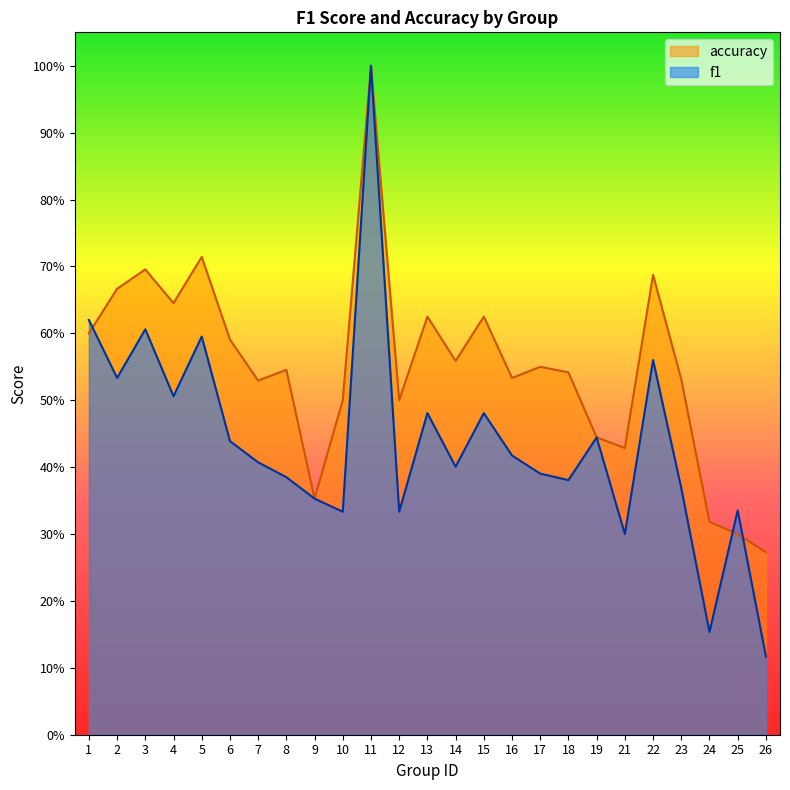

The f1 series shows 0.3 at 25. True or false?

True